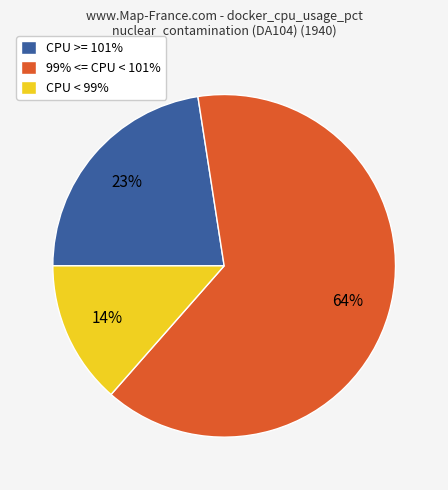

Is it true that CPU >= 101% is 33% of the pie?

False